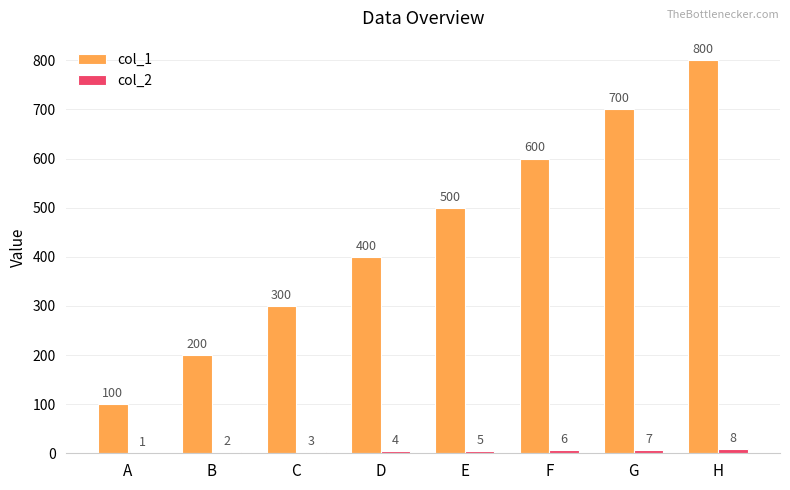

How many groups of bars are there?

8